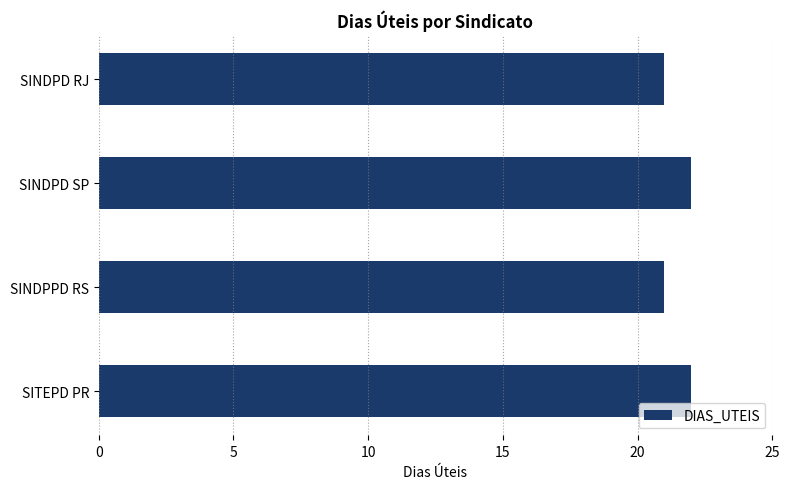

What is the ratio of the value at SINDPPD RS to the value at SITEPD PR?

1.0